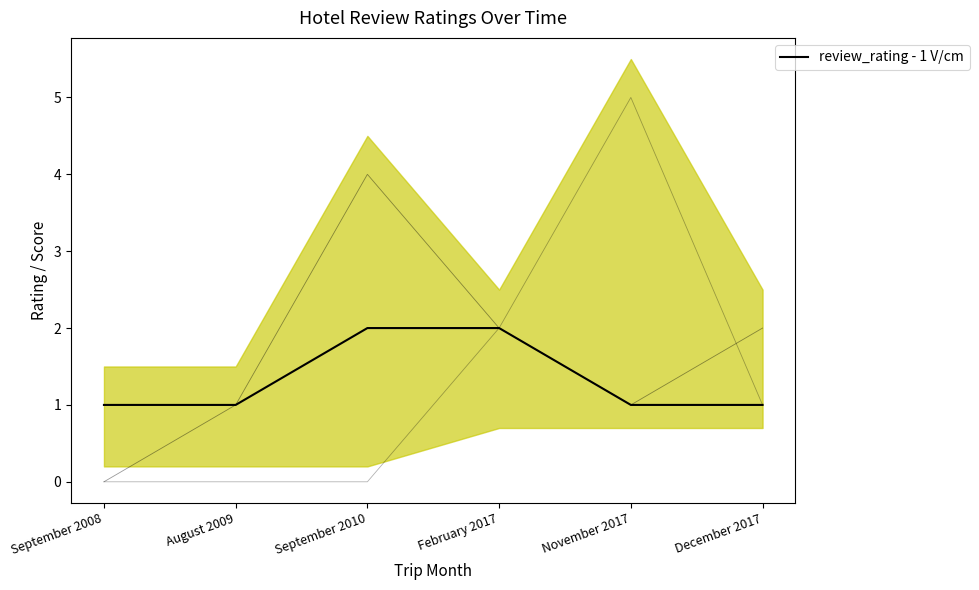

True or false: the data has more than 2 interior local peaks.

False